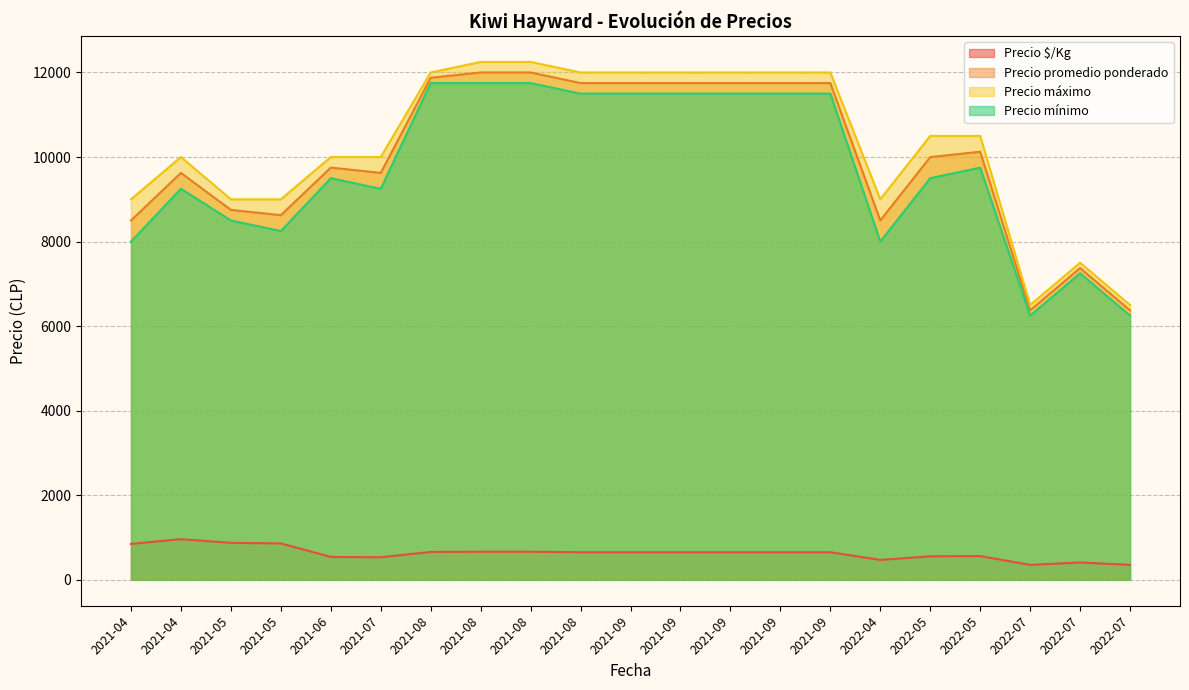

List the series in order of their peak value, lowest first.

Precio $/Kg, Precio mínimo, Precio promedio ponderado, Precio máximo